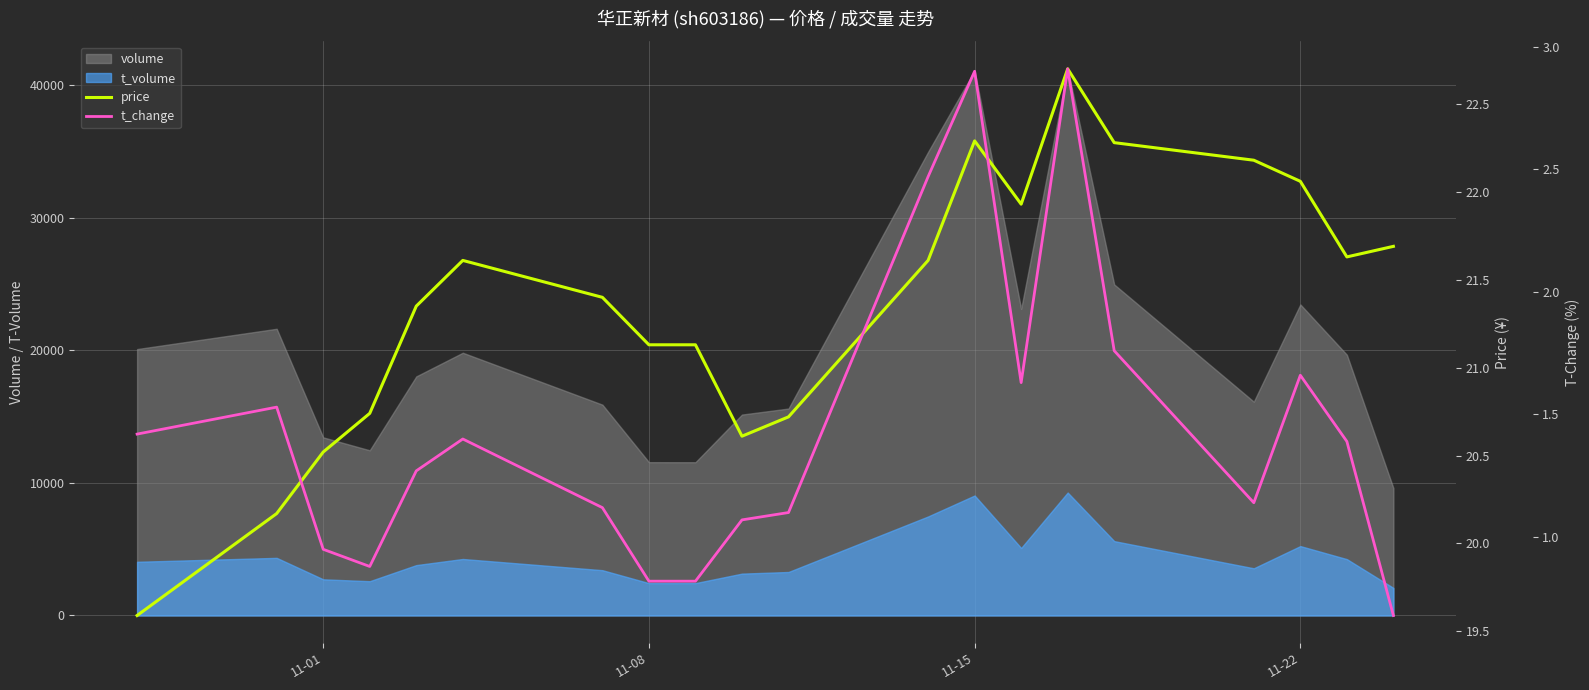

The price series shows 32.2 at 11-15. True or false?

False